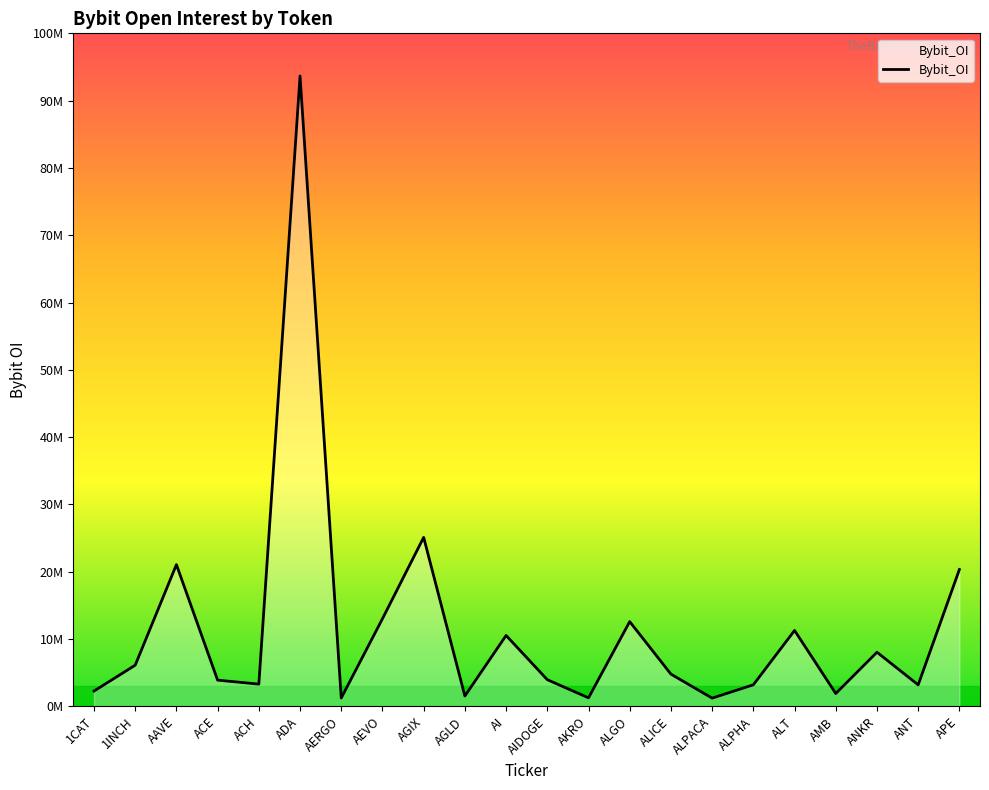

What is the greatest value displayed?

93662129